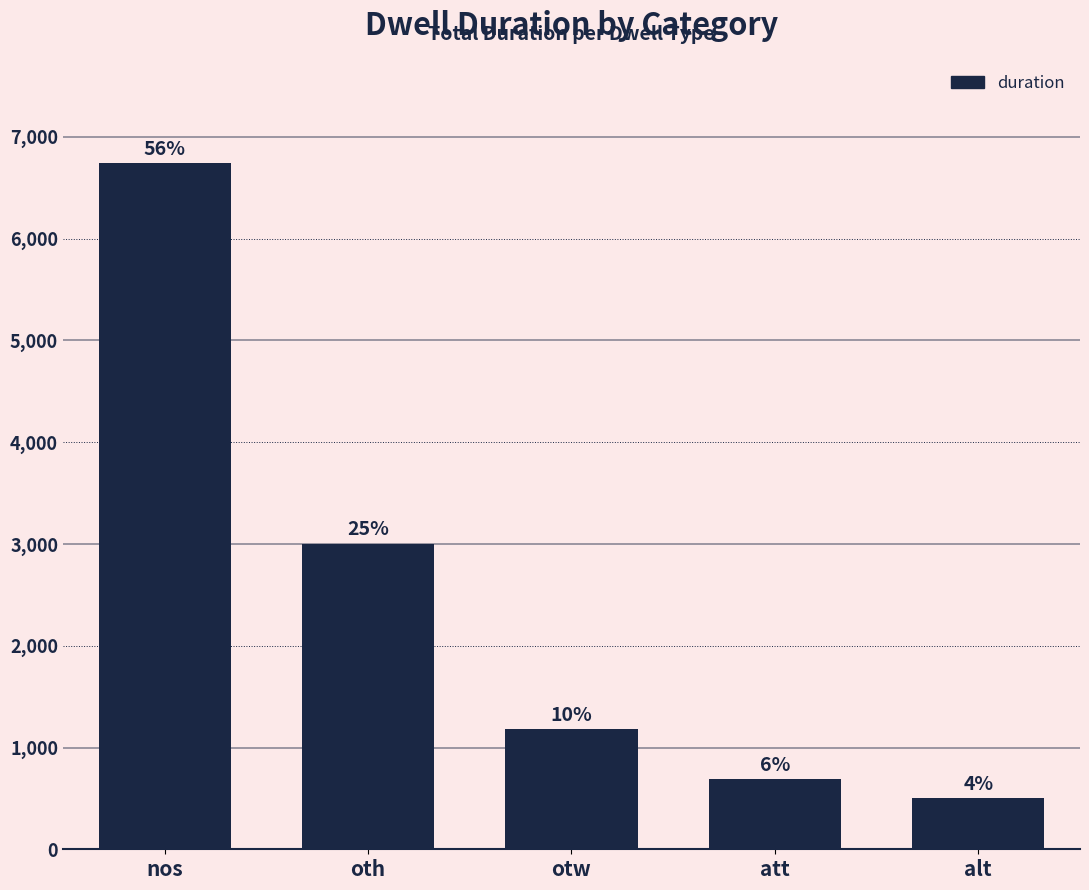

Rank the categories by value from lowest to highest.

alt, att, otw, oth, nos